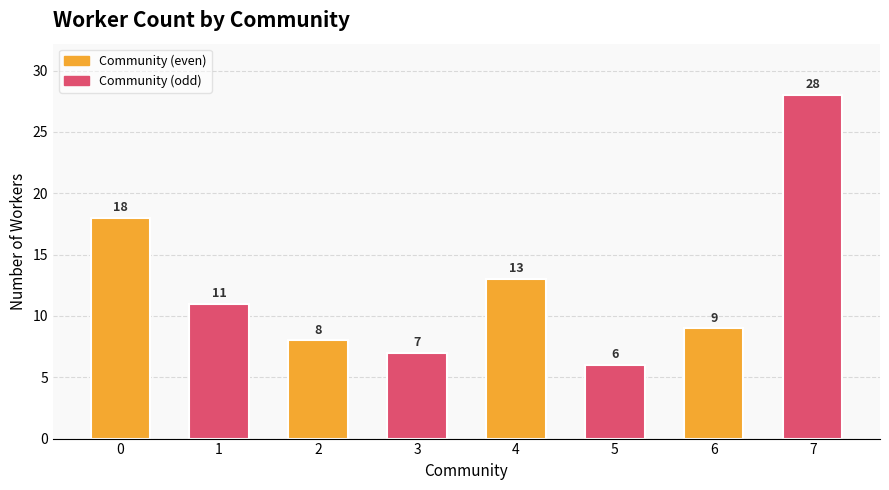

Between 3 and 5, which is larger?

3